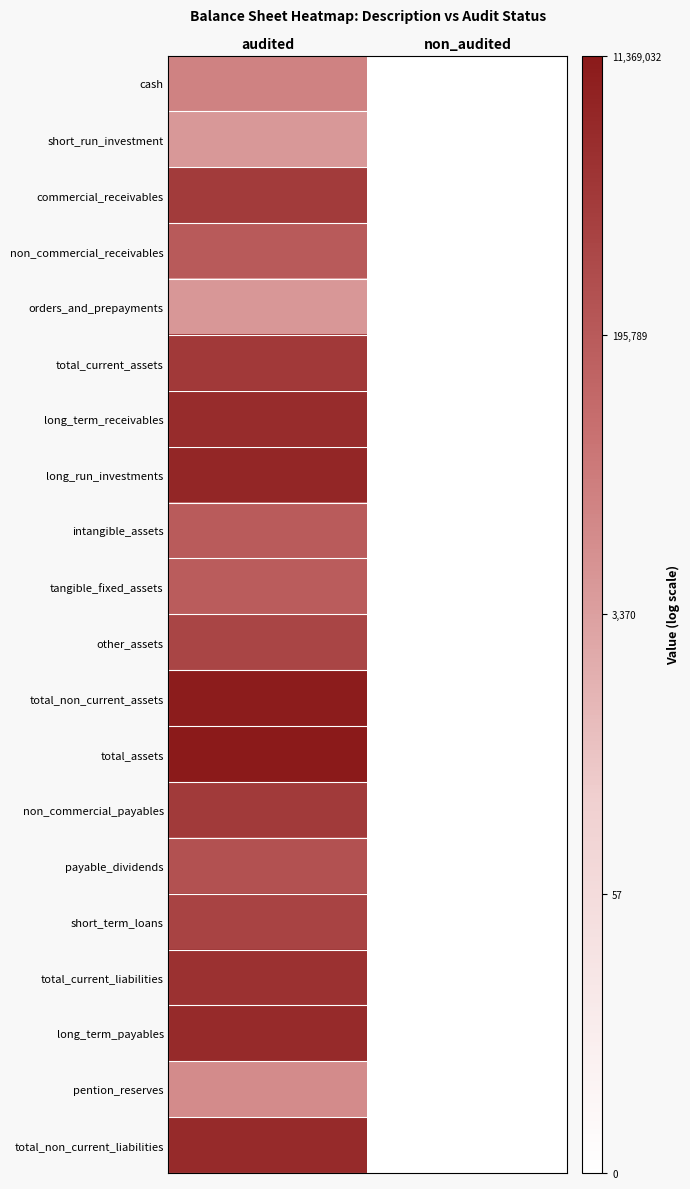

At how many categories does at least one series exceed 5?

1